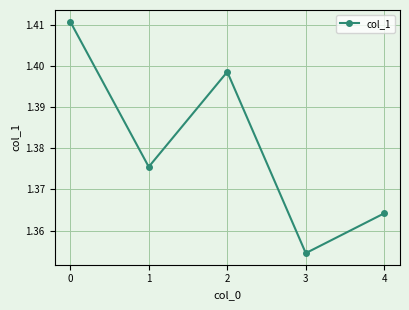

The value at 0 is 2.1. True or false?

False